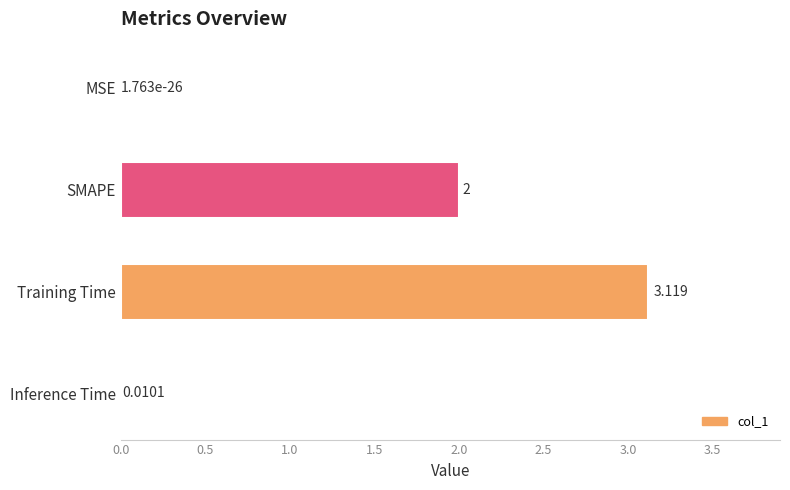

Count the number of data series in this chart.

1